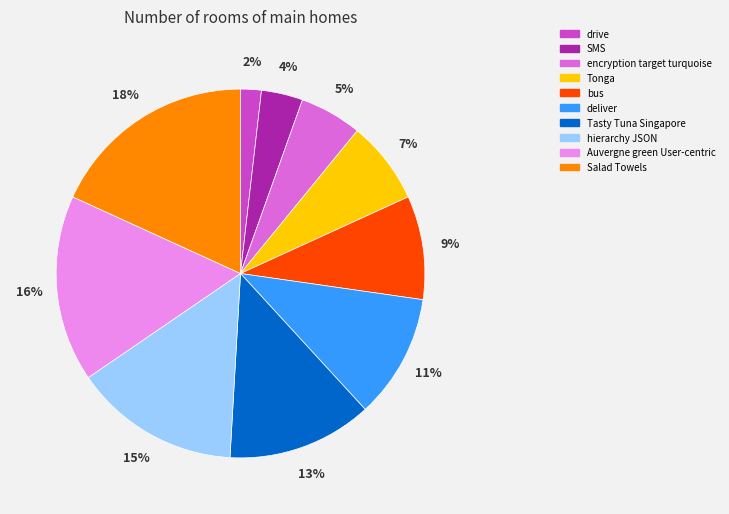

Is the sum of drive and deliver greater than half?

No